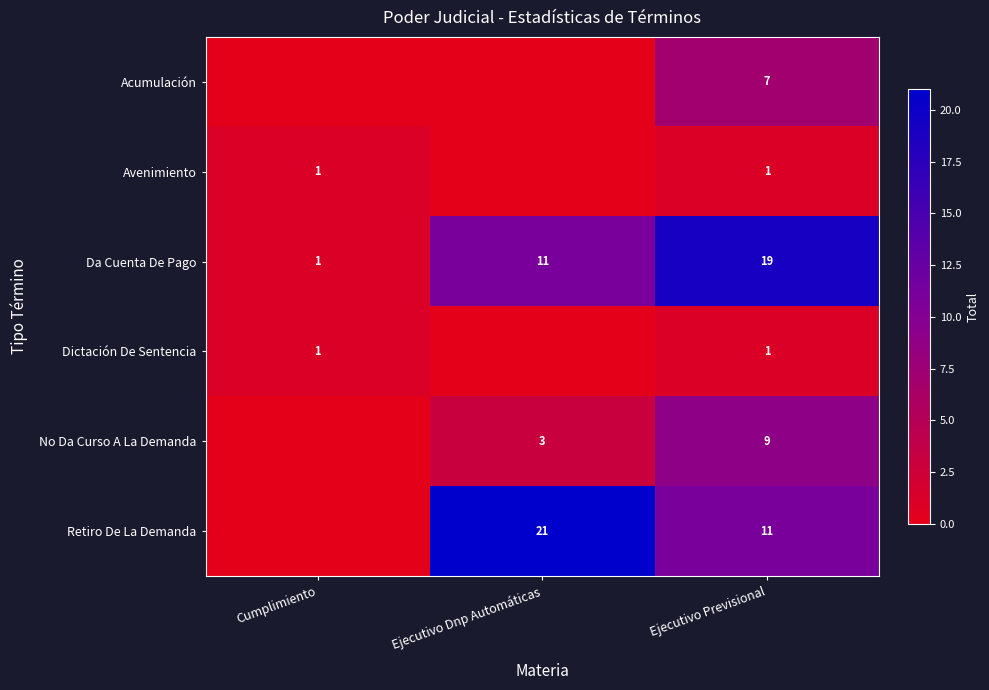

What is the sum of the Da Cuenta De Pago values at Cumplimiento and Ejecutivo Dnp Automáticas?

12